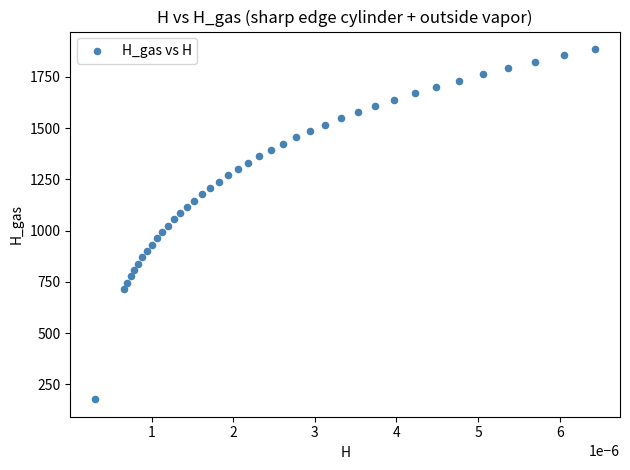

What is the range of Y values (max minus min)?

1708.2